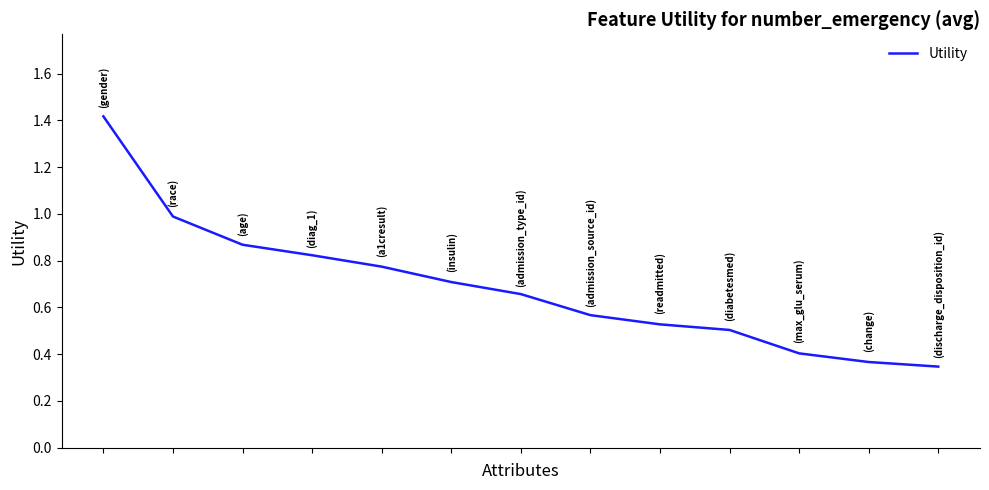

What is the difference between the maximum and minimum values?

1.1